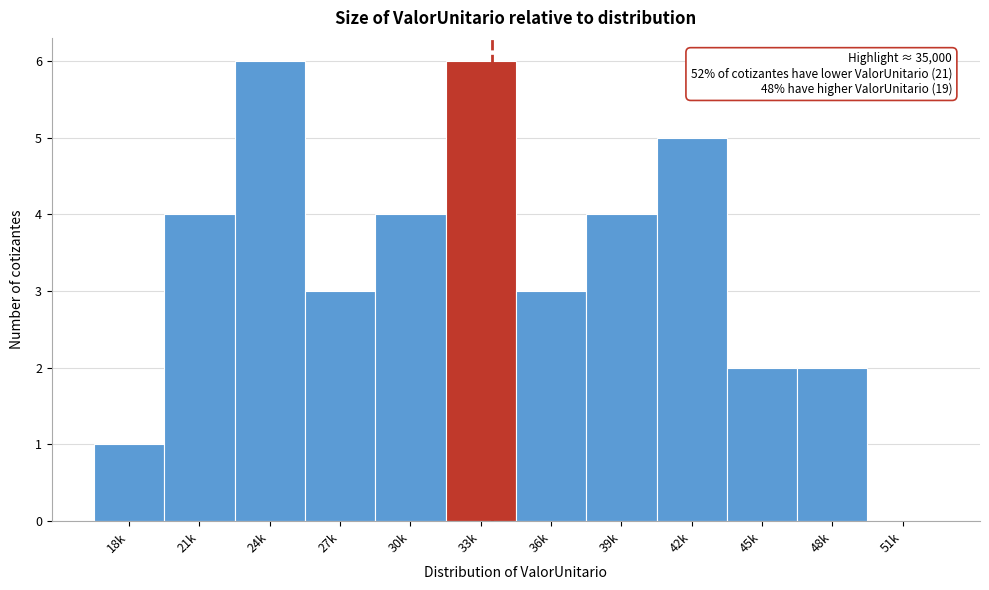

Reading left to right, extract all data points from this chart.

18k=1	21k=4	24k=6	27k=3	30k=4	33k=6	36k=3	39k=4	42k=5	45k=2	48k=2	51k=0